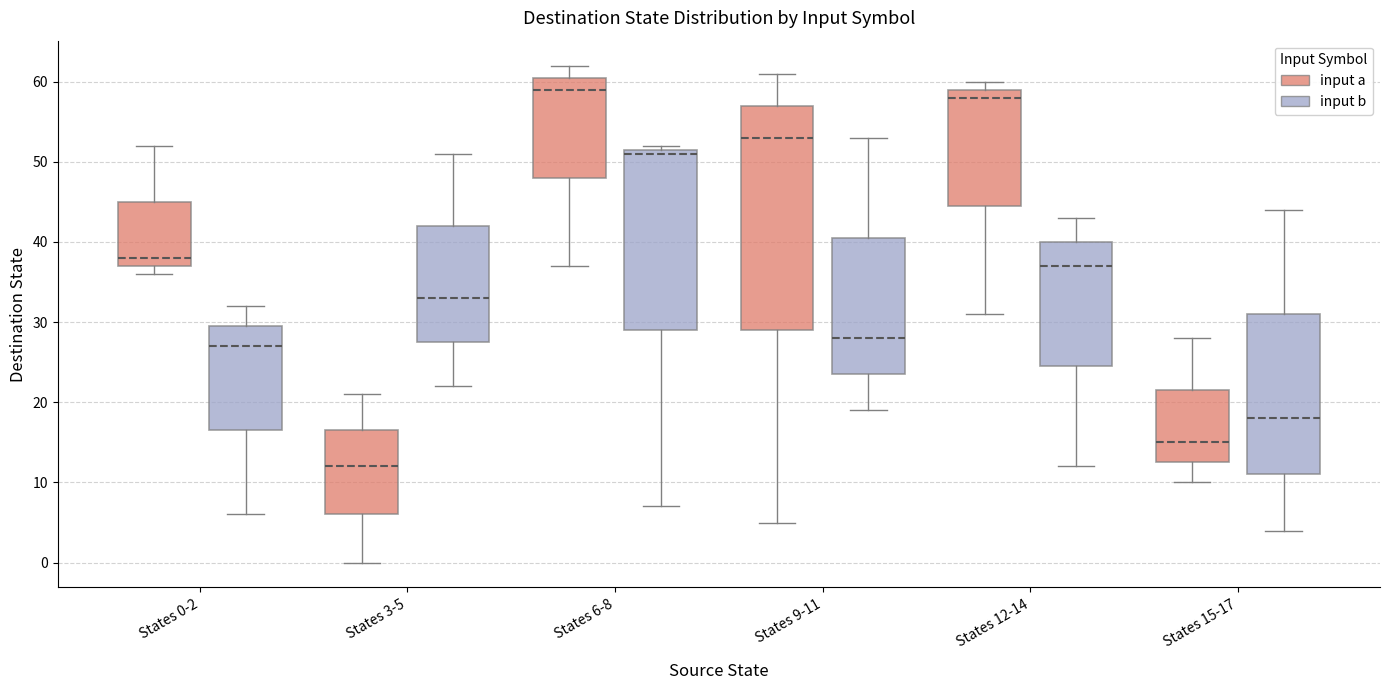

Reading left to right, transcribe this box plot: for each box, give where its median line is, the range the box spans, and where its two whiskers end, as read against the y-axis. The values are not printed on the chart, so give them approximately, as read against the axis.

States 0-2 (input a): median 38, box 37 to 45, whiskers 36 to 52
States 0-2 (input b): median 27, box 17 to 30, whiskers 6 to 32
States 3-5 (input a): median 12, box 6 to 17, whiskers 0 to 21
States 3-5 (input b): median 33, box 28 to 42, whiskers 22 to 51
States 6-8 (input a): median 59, box 48 to 61, whiskers 37 to 62
States 6-8 (input b): median 51, box 29 to 52, whiskers 7 to 52 (just above the box's upper edge)
States 9-11 (input a): median 53, box 29 to 57, whiskers 5 to 61
States 9-11 (input b): median 28, box 24 to 41, whiskers 19 to 53
States 12-14 (input a): median 58, box 45 to 59, whiskers 31 to 60
States 12-14 (input b): median 37, box 25 to 40, whiskers 12 to 43
States 15-17 (input a): median 15, box 13 to 22, whiskers 10 to 28
States 15-17 (input b): median 18, box 11 to 31, whiskers 4 to 44